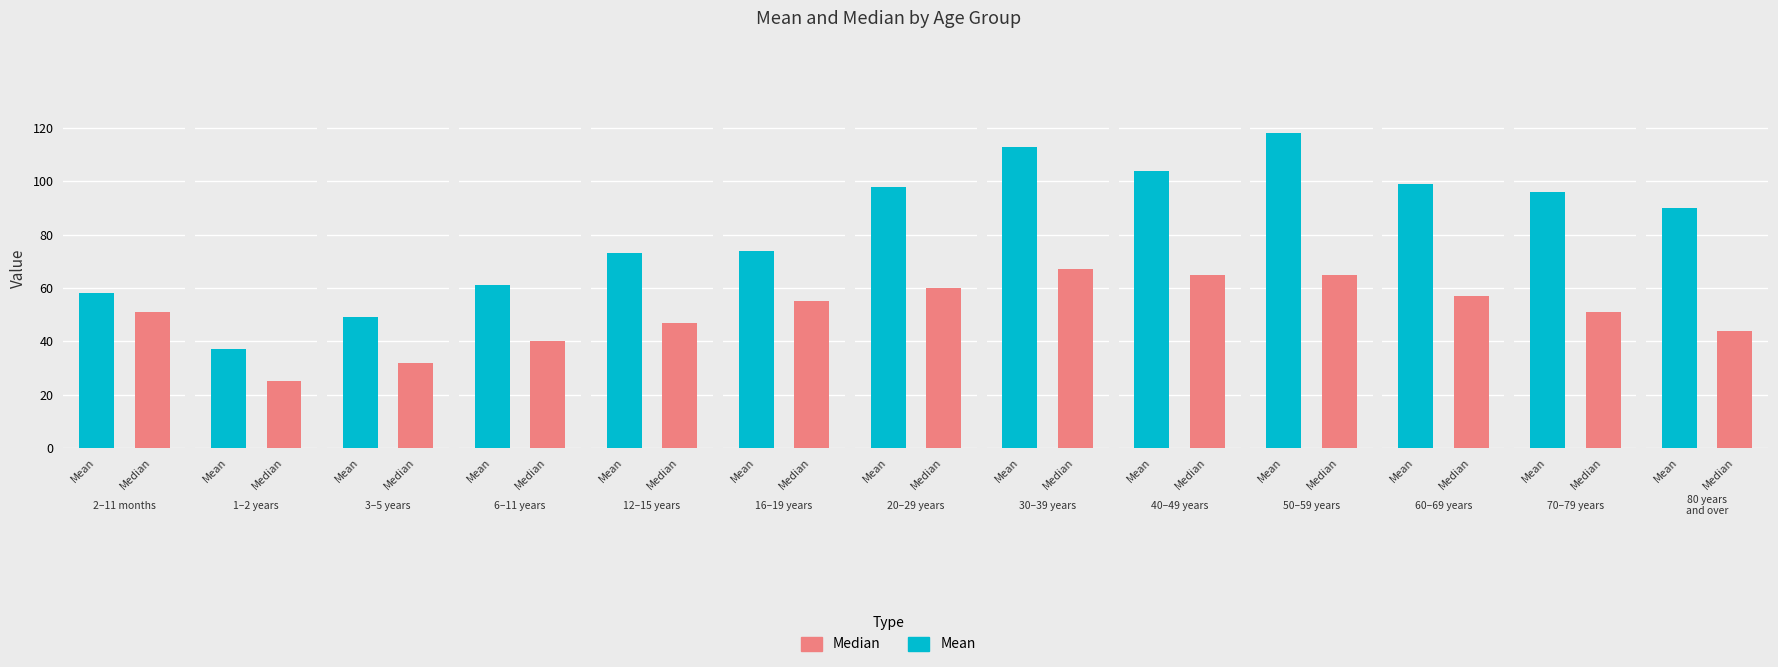

What is the greatest value displayed?

118